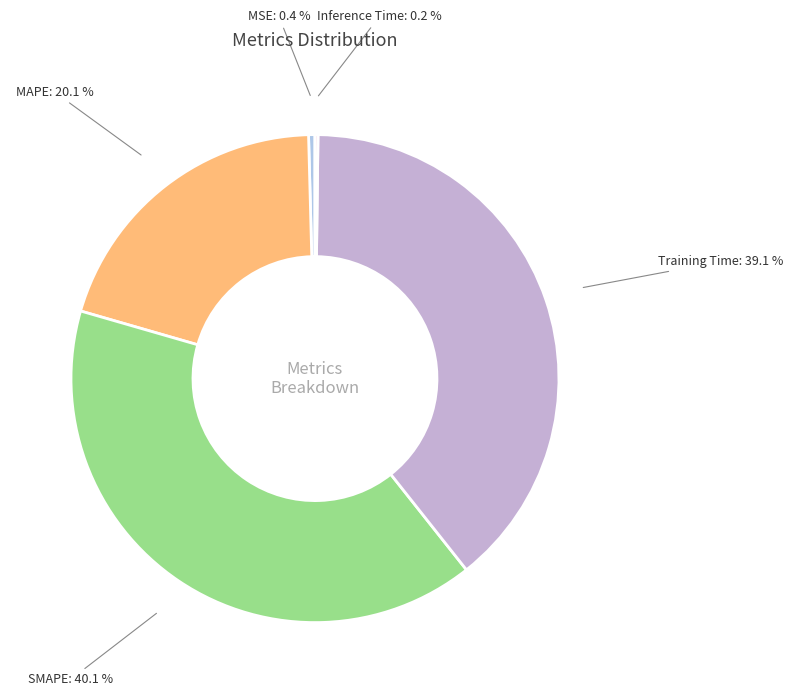

Which category has the biggest portion of the pie?

SMAPE